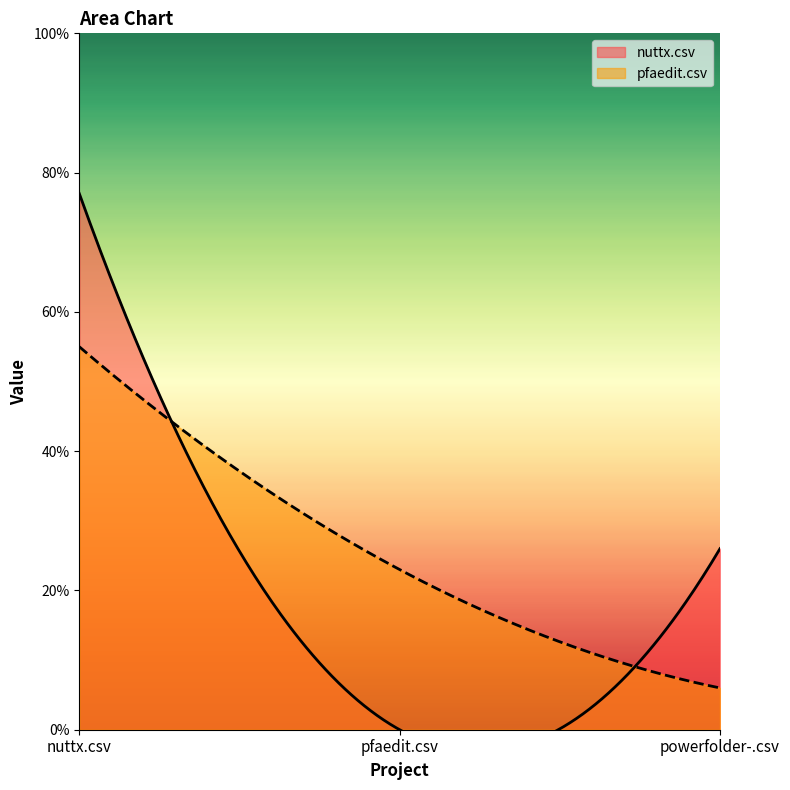

How many distinct data groups are displayed?

2